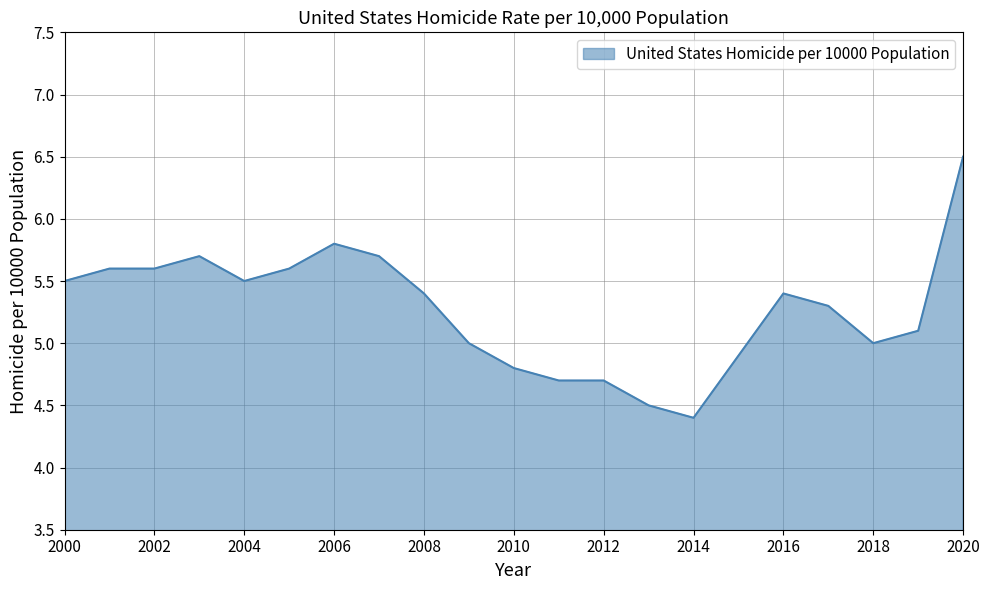

What is the difference between the maximum and minimum values?

2.1